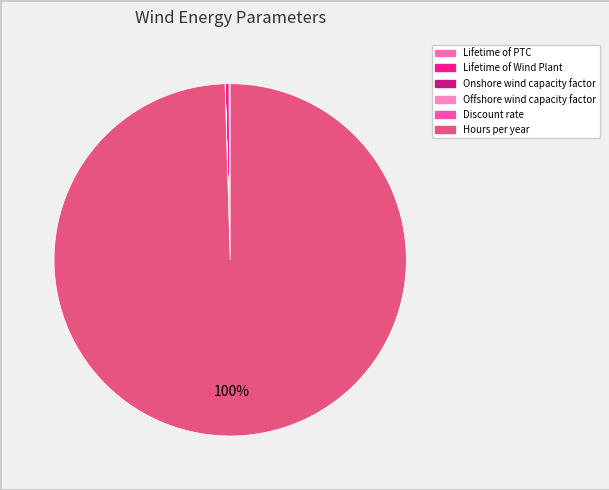

Is Hours per year the majority of the pie?

Yes